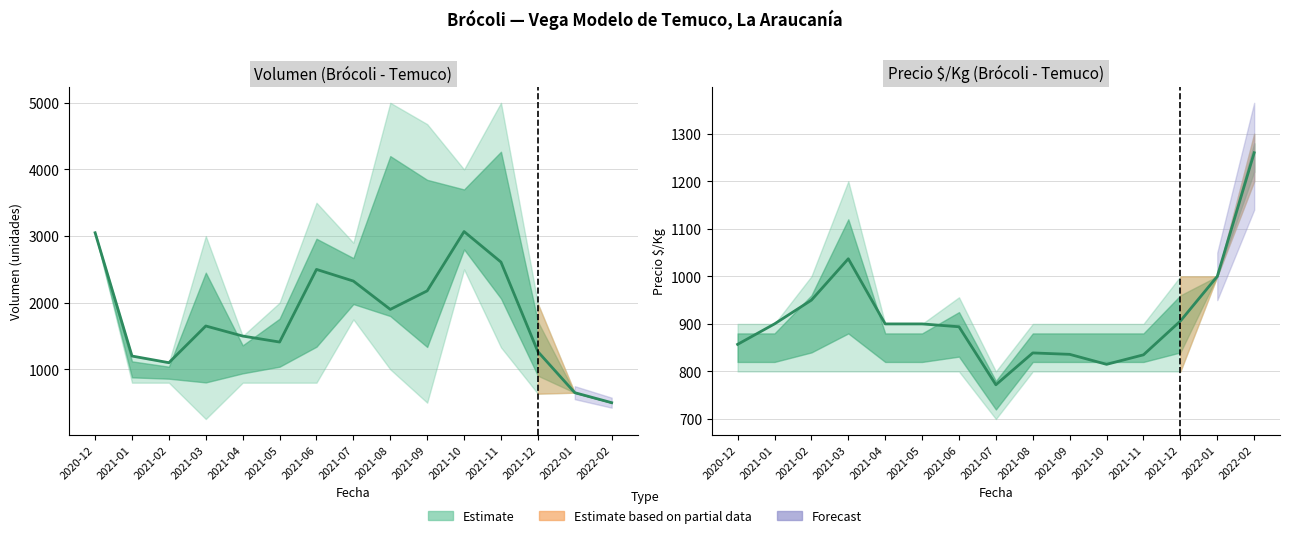

Which category has the lowest value across all series?

2021-07